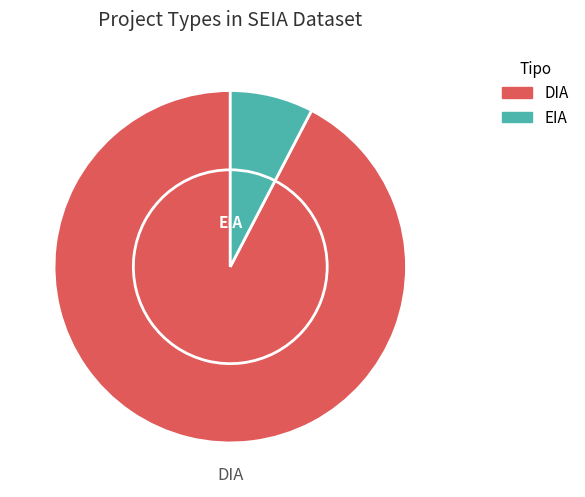

What portion of the pie excludes EIA?

92.4%